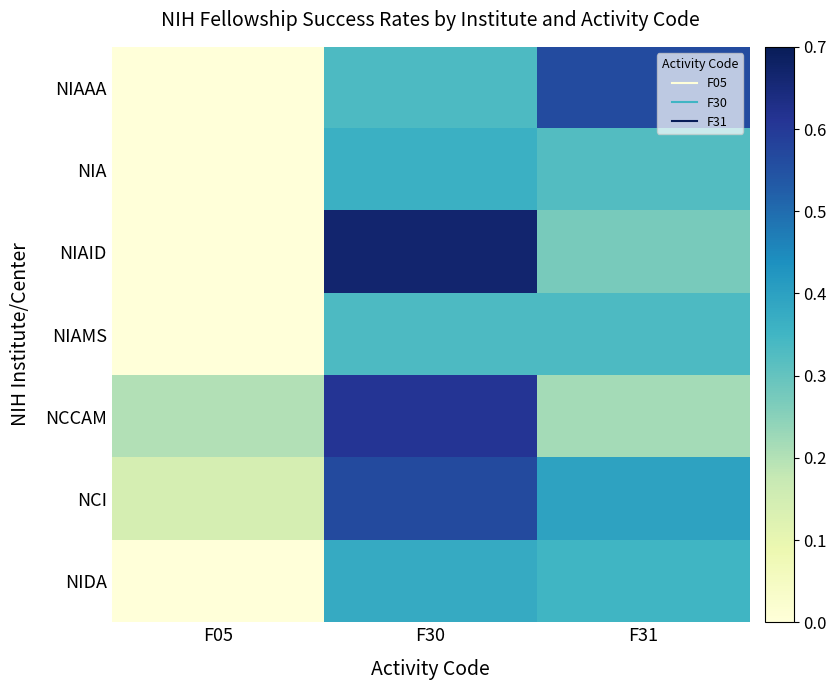

What is the maximum value shown in the chart?

0.7